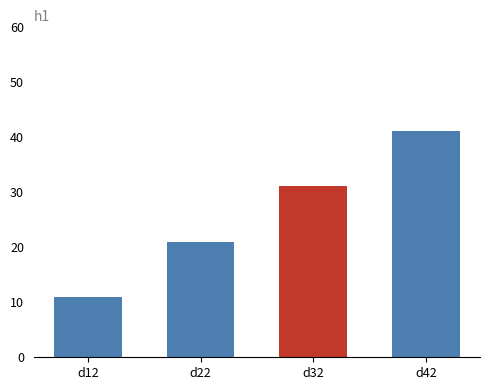

What is the greatest value displayed?

41